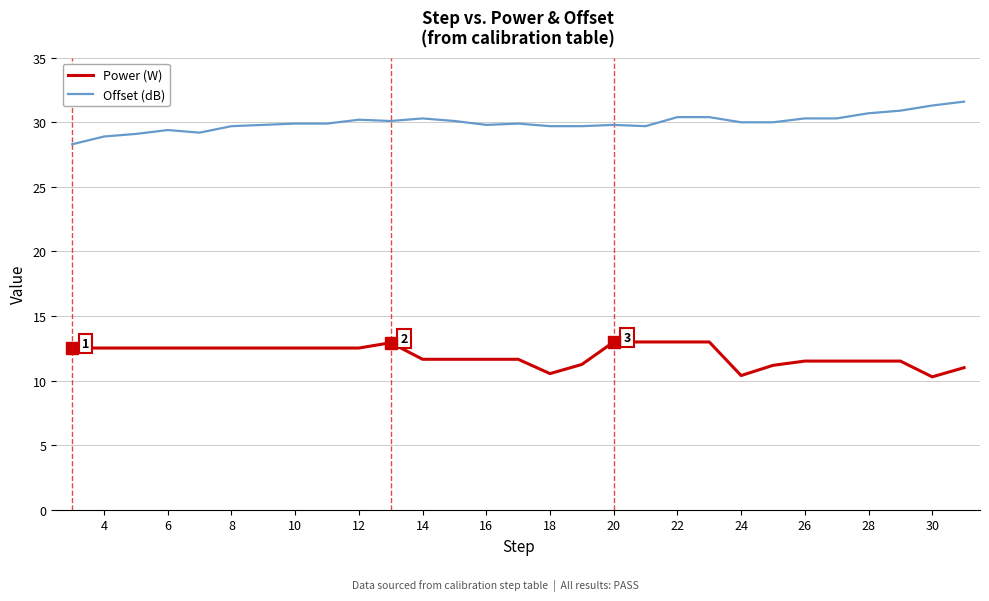

List the series in order of their peak value, lowest first.

Power (W), Offset (dB)